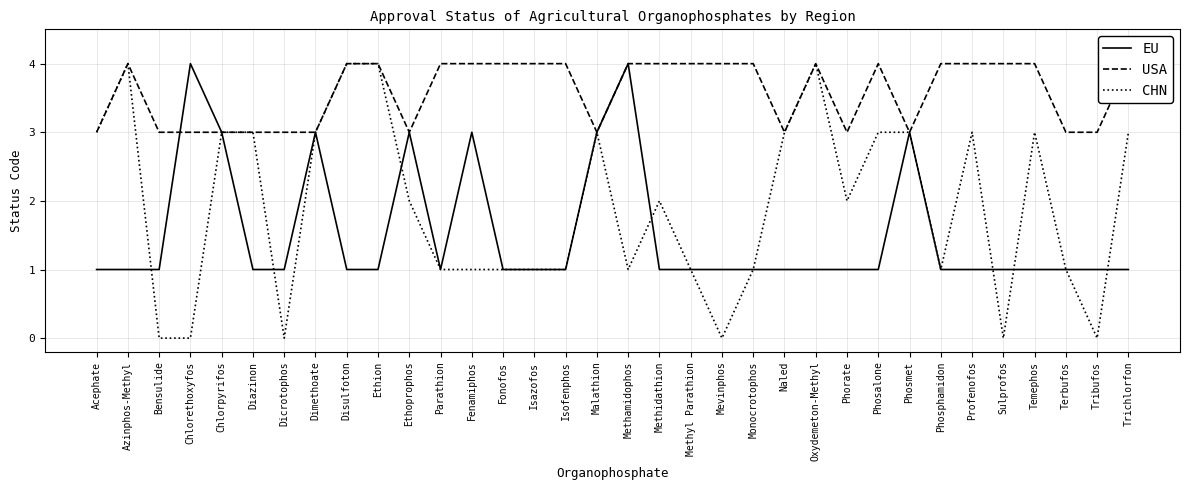

How many times do USA and EU cross each other?

1